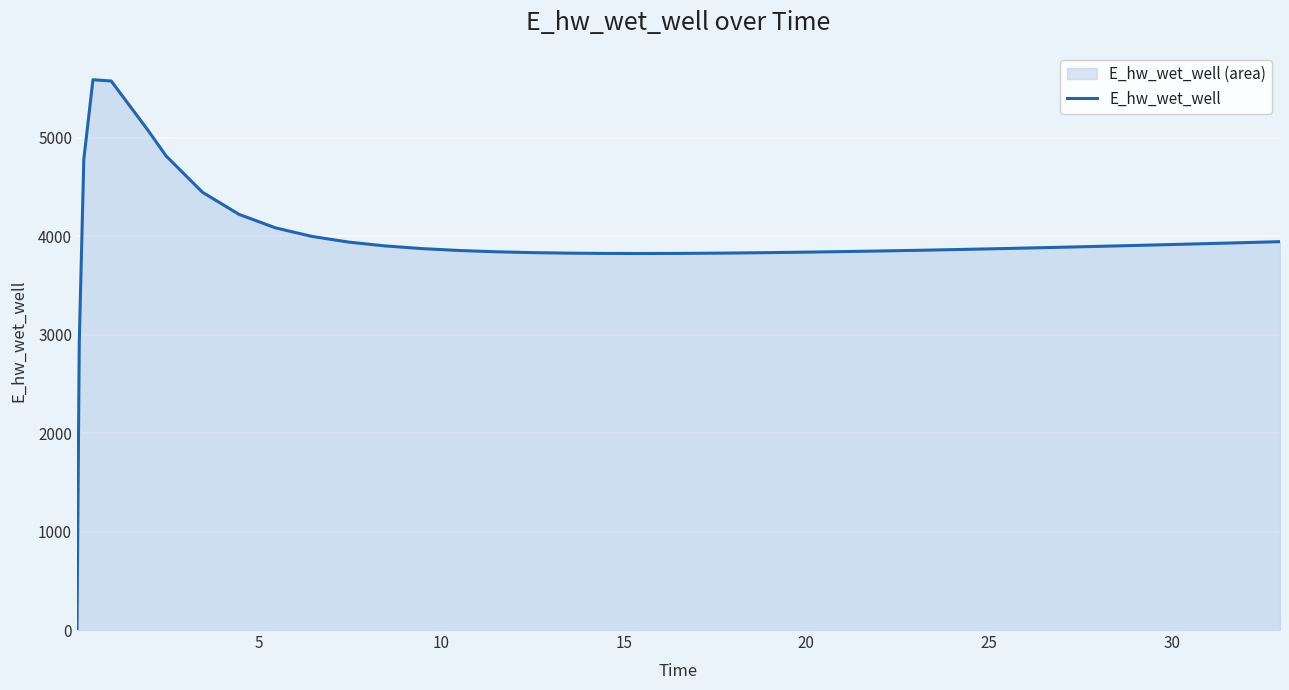

What is the difference between the maximum and minimum values?

5591.8